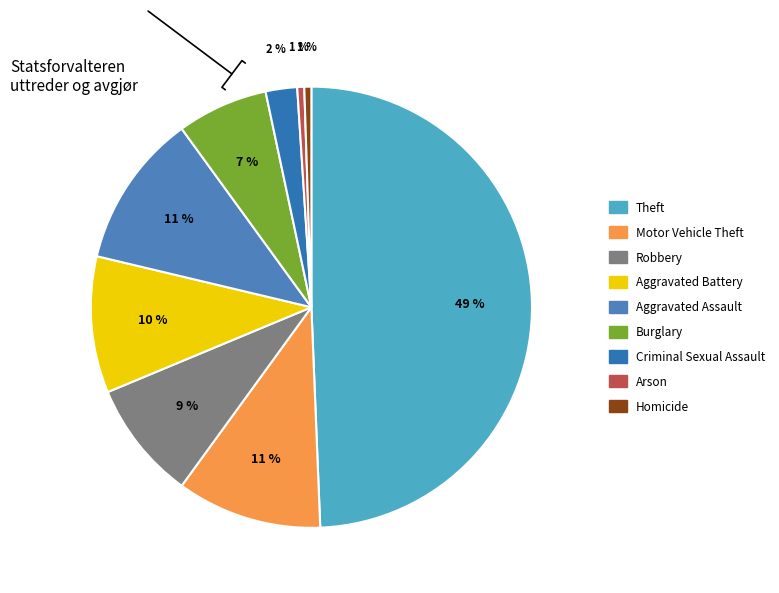

To the nearest percent, what is the combined percentage of Criminal Sexual Assault and Motor Vehicle Theft?

13%